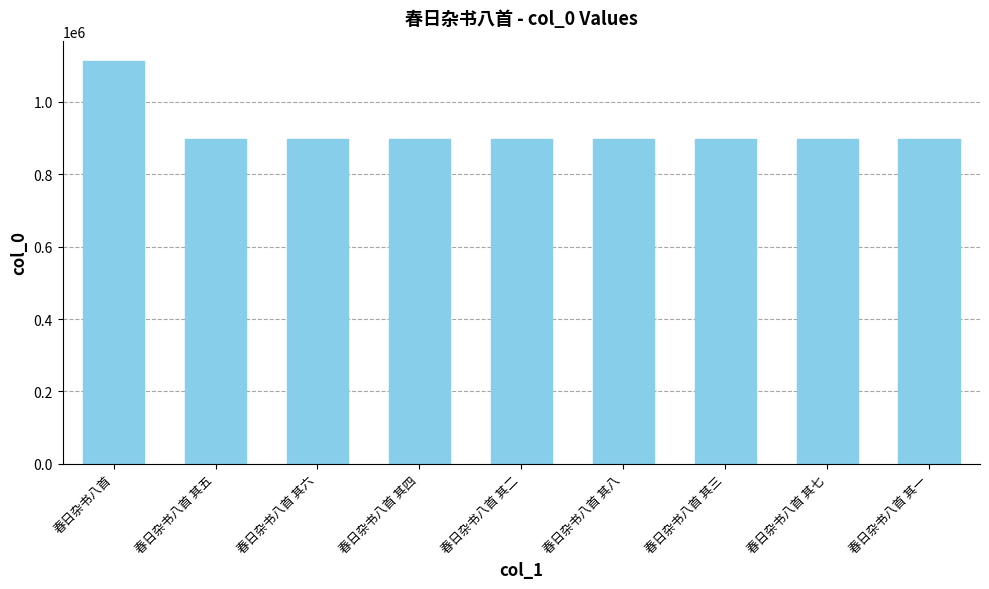

What is the greatest value displayed?

1112841